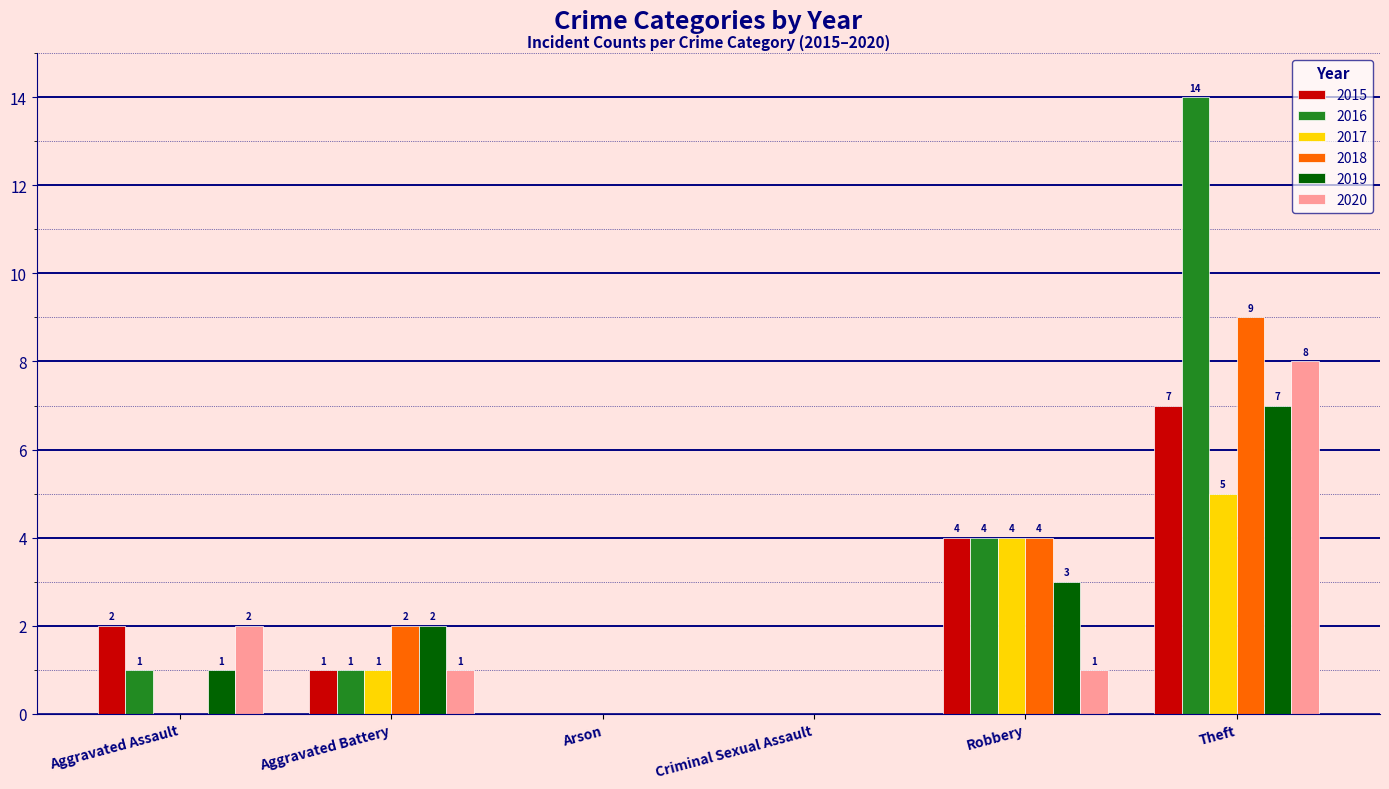

What is the total value across all series at Robbery?

20